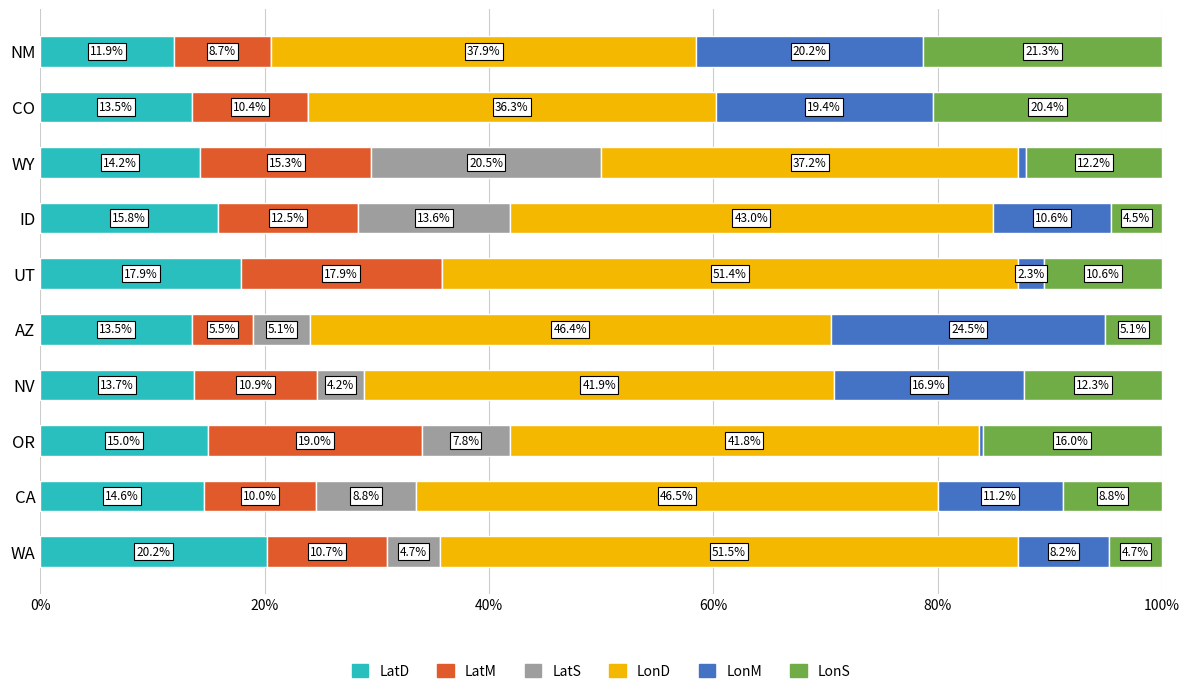

What is the total value across all series at WA?

100.0